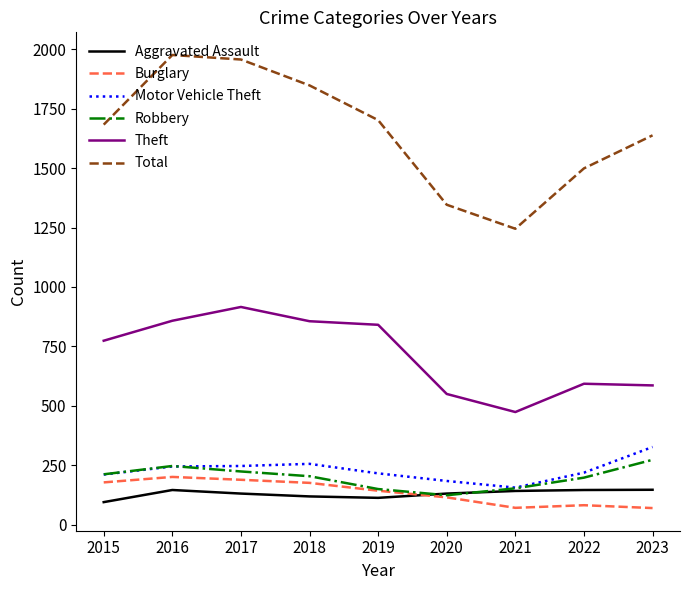

What is the spread (max minus min) of values at 2015?

1588